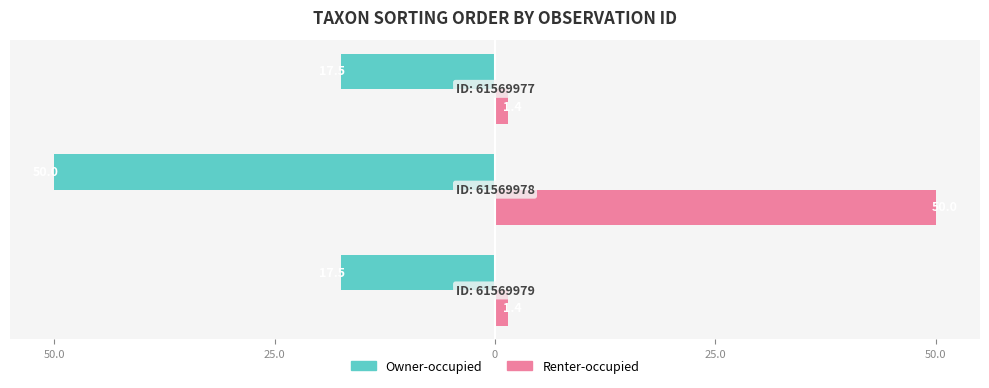

What is the difference between the maximum and minimum values in the Renter-occupied series?

48.6